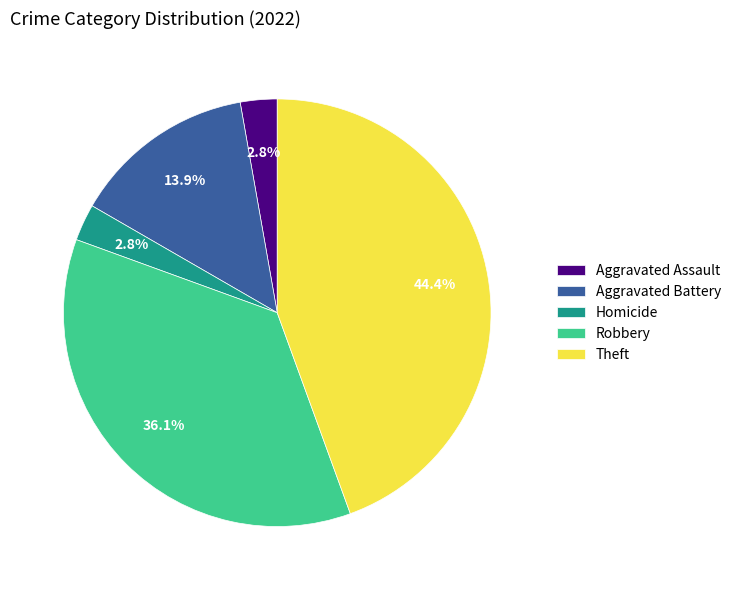

The Aggravated Battery slice represents 26% of the pie. True or false?

False